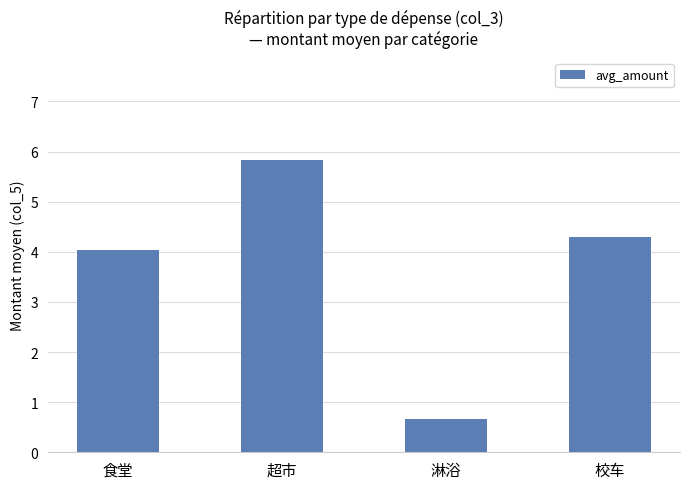

At which label is the value closest to 3?

食堂